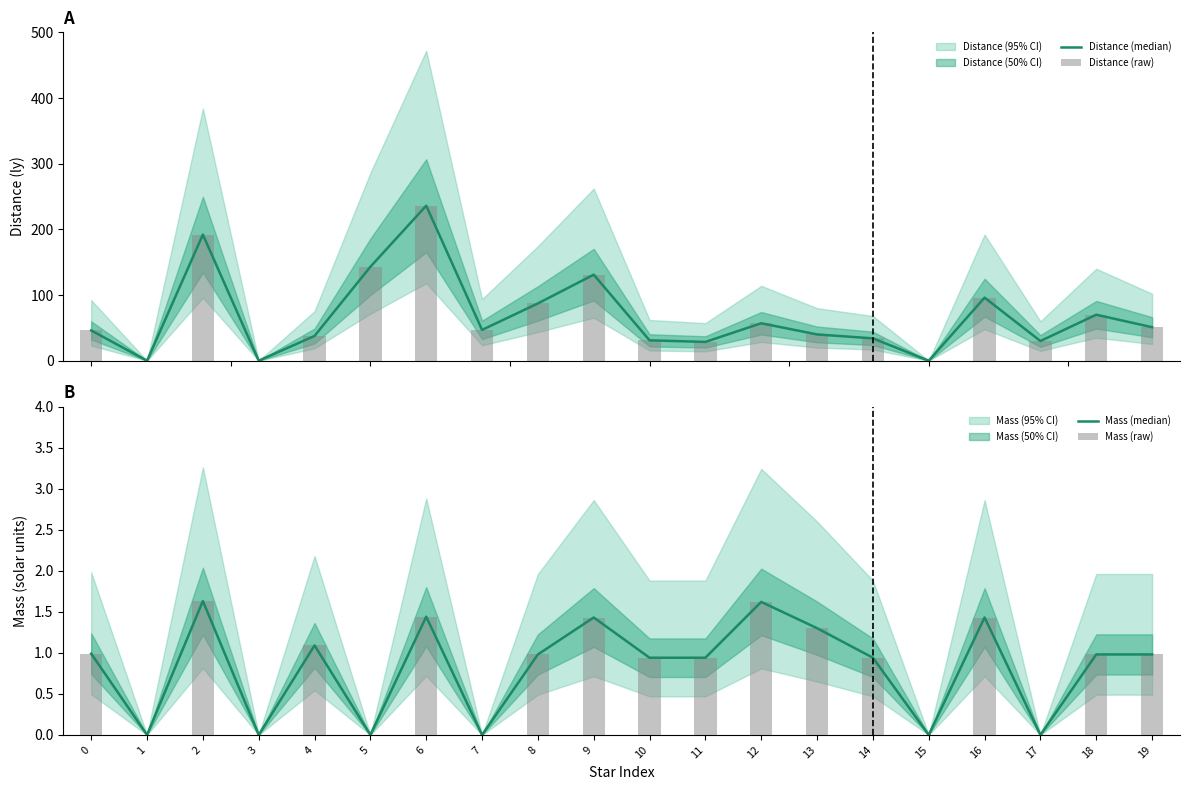

Reading left to right, list all the values displayed in this chart.

Distance (median): 0=46.1	1=0.0	2=192.0	3=0.0	4=37.7	5=143.0	6=236.0	7=46.9	8=87.2	9=131.0	10=31.0	11=28.6	12=57.0	13=40.0	14=34.0	15=0.0	16=96.0	17=30.0	18=70.0	19=51.0
Distance (raw): 0=46.1	1=0.0	2=192.0	3=0.0	4=37.7	5=143.0	6=236.0	7=46.9	8=87.2	9=131.0	10=31.0	11=28.6	12=57.0	13=40.0	14=34.0	15=0.0	16=96.0	17=30.0	18=70.0	19=51.0
Mass (median): 0=1.0	1=0.0	2=1.6	3=0.0	4=1.1	5=0.0	6=1.4	7=0.0	8=1.0	9=1.4	10=0.9	11=0.9	12=1.6	13=1.3	14=0.9	15=0.0	16=1.4	17=0.0	18=1.0	19=1.0
Mass (raw): 0=1.0	1=0.0	2=1.6	3=0.0	4=1.1	5=0.0	6=1.4	7=0.0	8=1.0	9=1.4	10=0.9	11=0.9	12=1.6	13=1.3	14=0.9	15=0.0	16=1.4	17=0.0	18=1.0	19=1.0